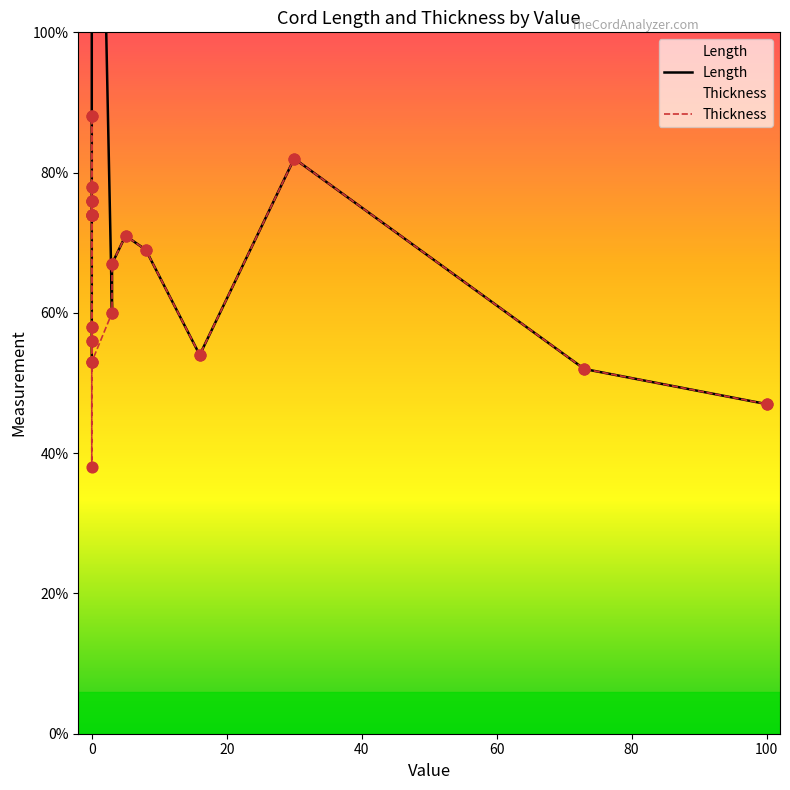

What are all the series names shown in the legend?

Length, Thickness